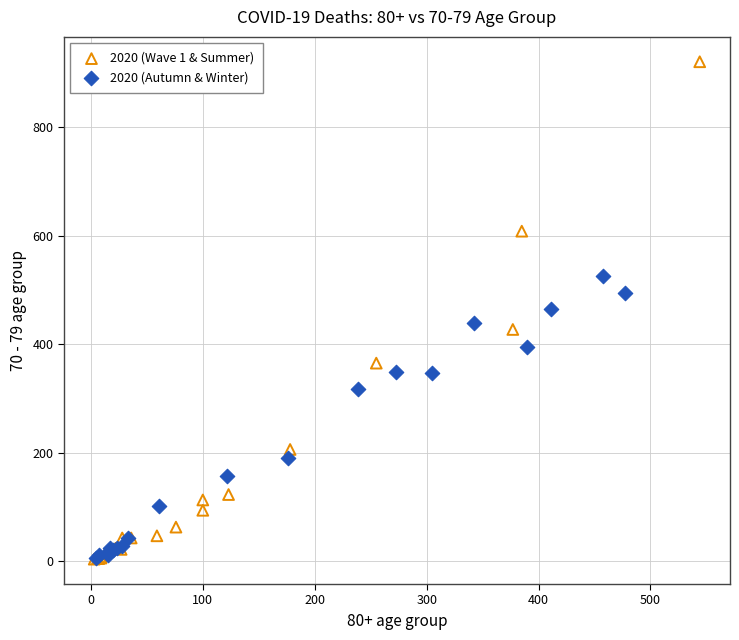

Which series reaches the maximum Y coordinate?

2020 (Wave 1 & Summer)